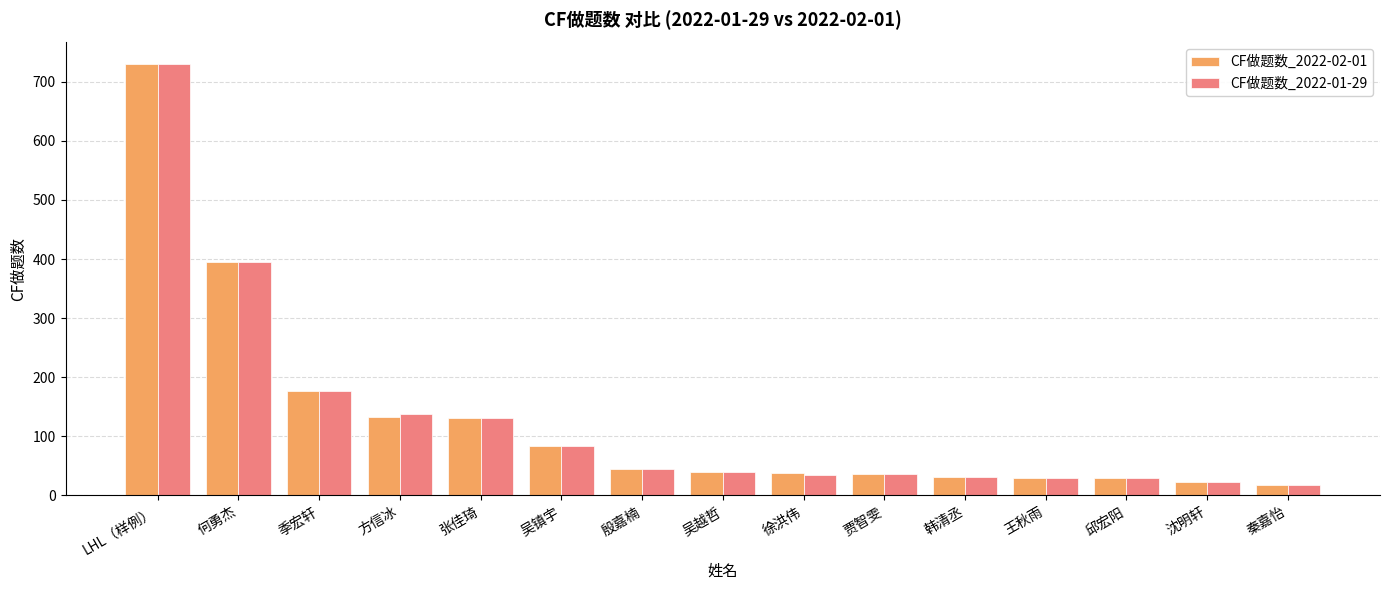

True or false: CF做题数_2022-02-01 has a value of 551 at 何勇杰.

False